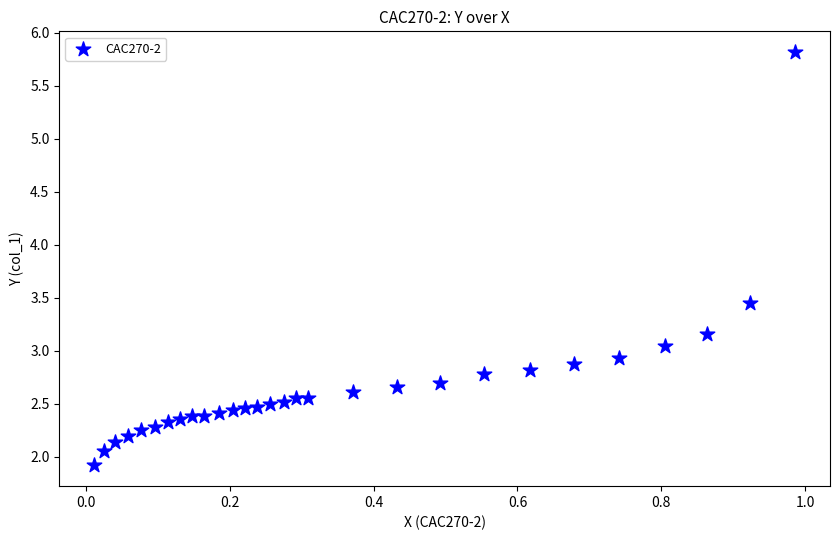

What is the range of Y values (max minus min)?

3.9